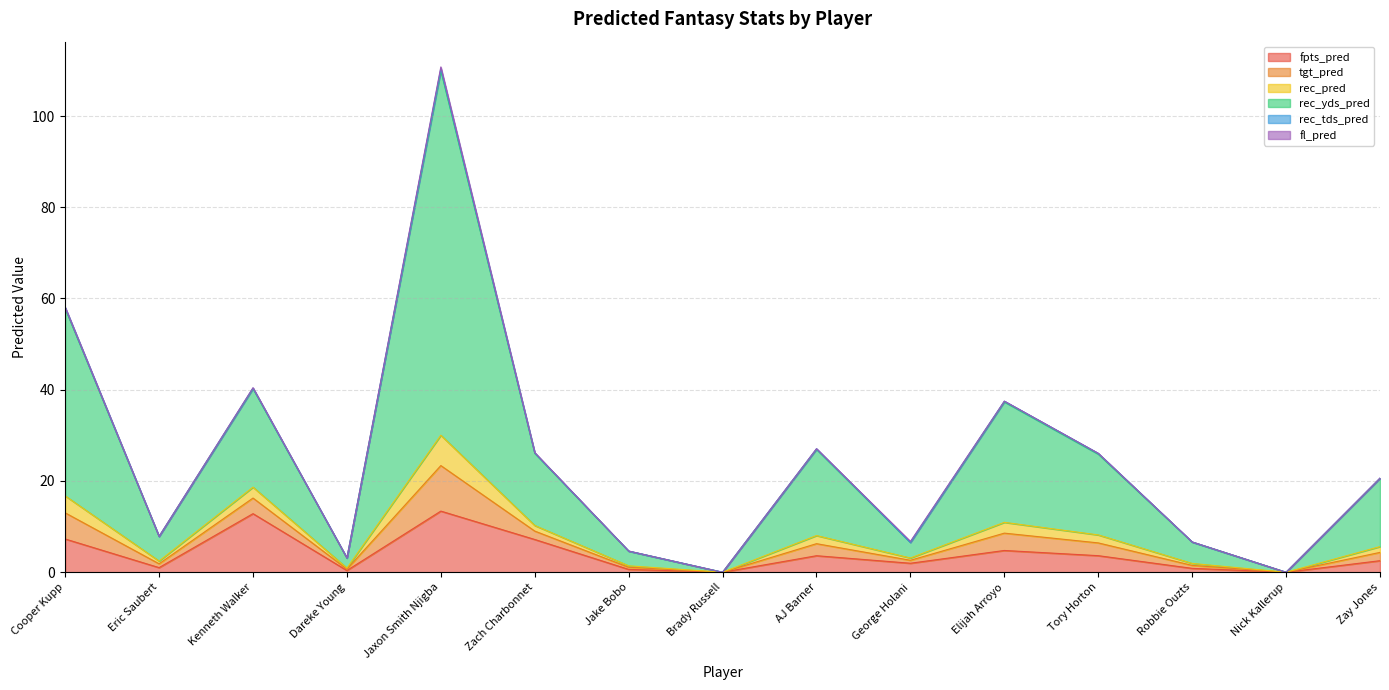

Where is fpts_pred nearest to the value 6?

Zach Charbonnet